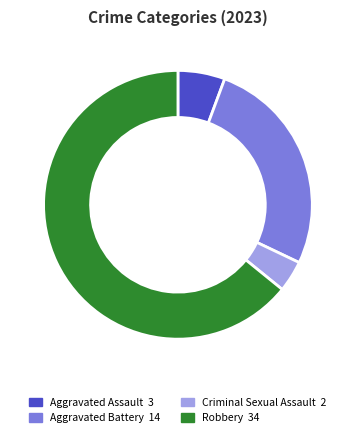

What is the ratio of the value at Aggravated Battery to the value at Robbery?

0.4